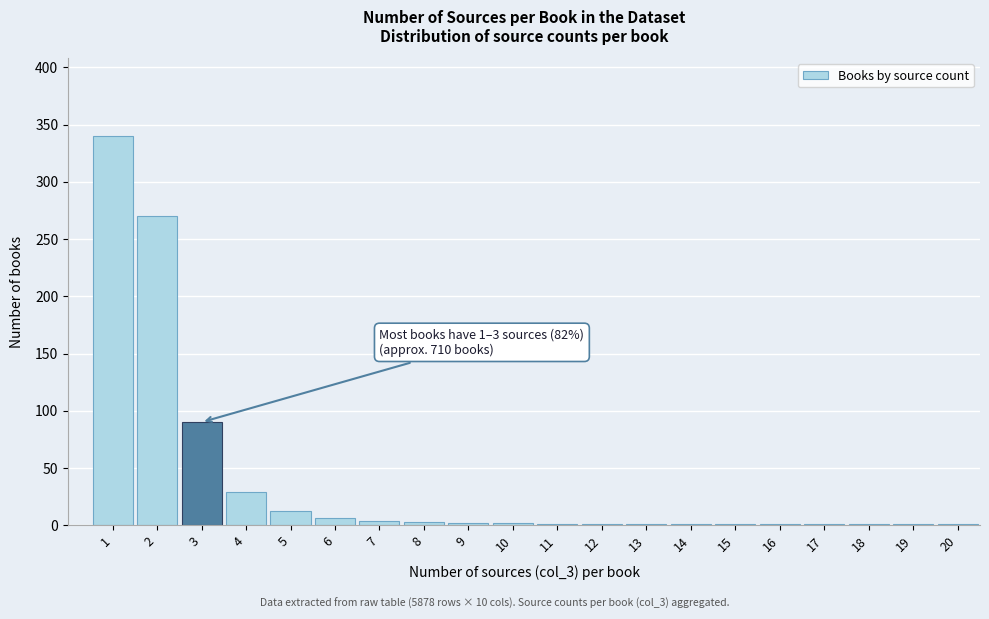

The value at 4 is 10. True or false?

False